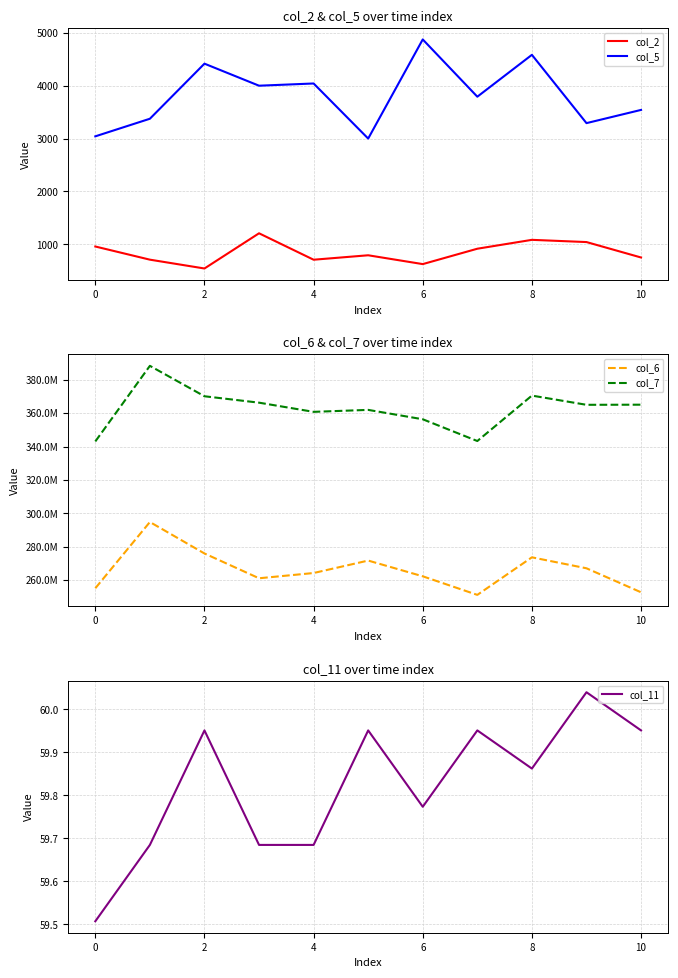

The value of col_5 at 2 is 4417. True or false?

True